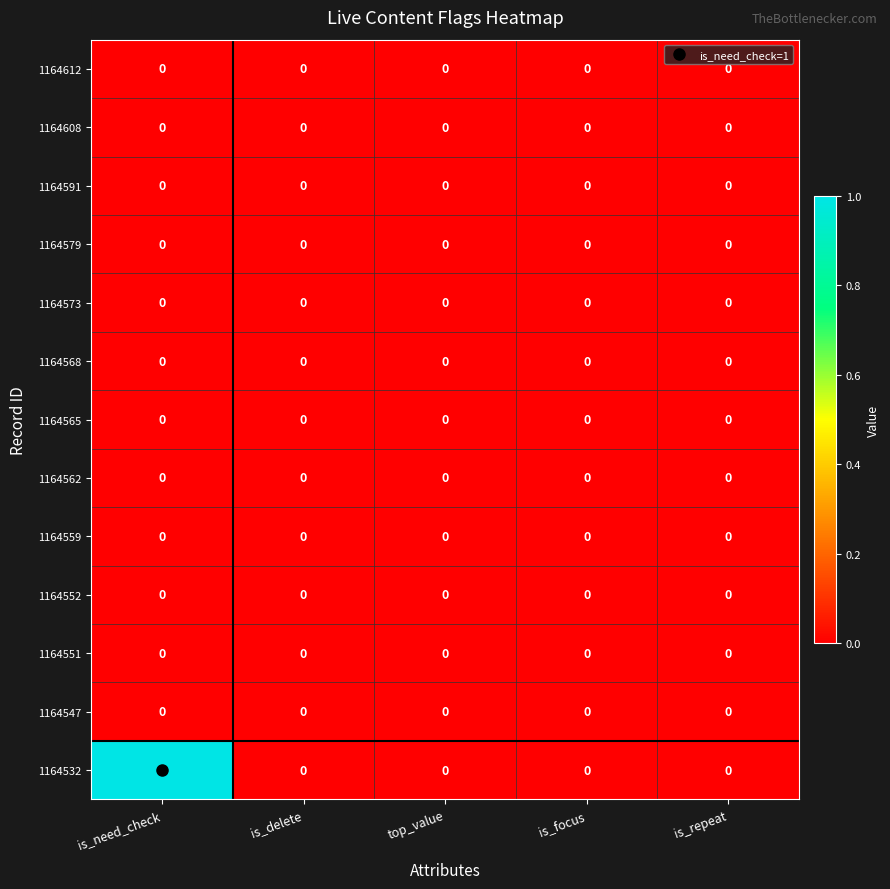

At which category is the sum across all series the highest?

is_need_check